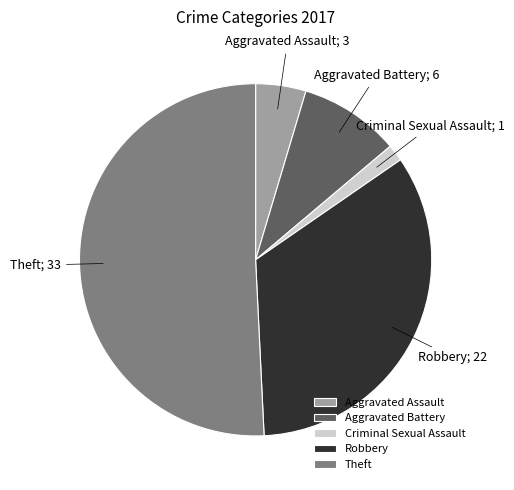

How many segments does this pie chart have?

5